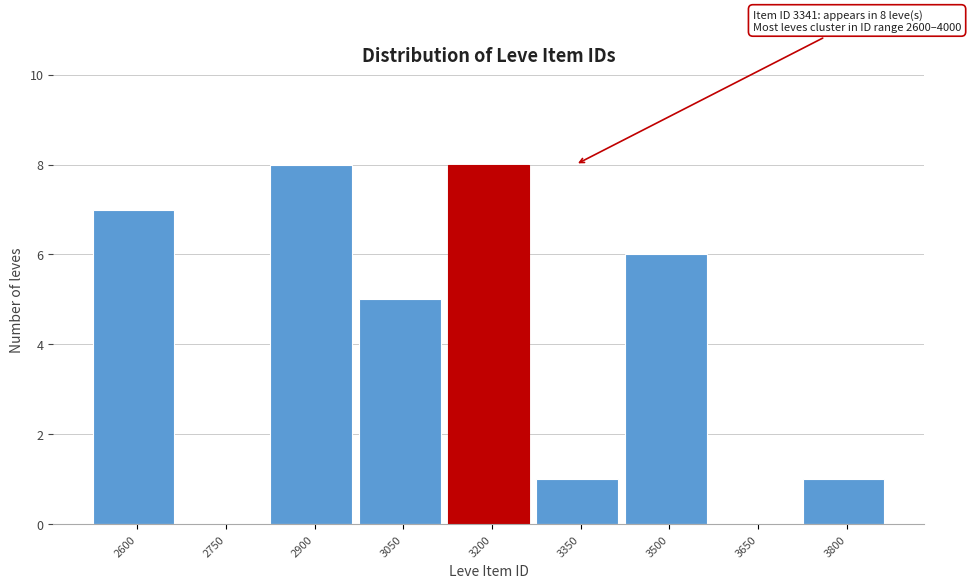

Reading left to right, what are all the values shown in this chart?

2600=7	2750=0	2900=8	3050=5	3200=8	3350=1	3500=6	3650=0	3800=1